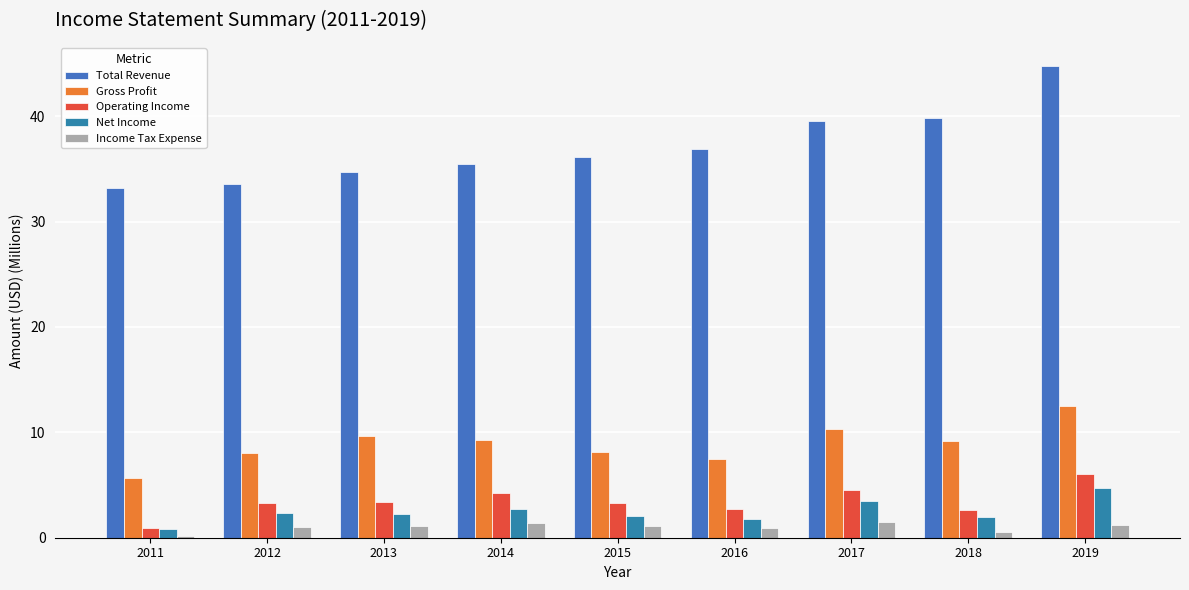

What is the total value across all series at 2012?

48.2